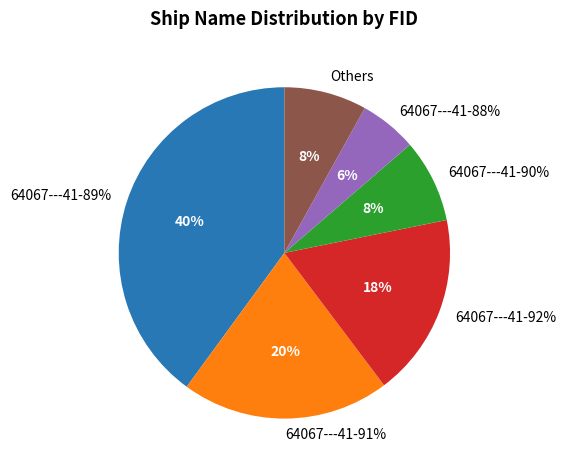

What is the largest slice in the pie chart?

64067---41-89%